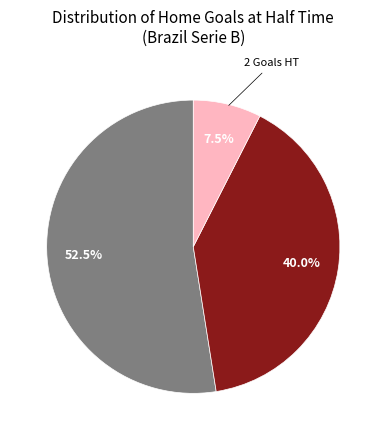

To the nearest percent, what is the difference between the largest and smallest slice percentages?

45%